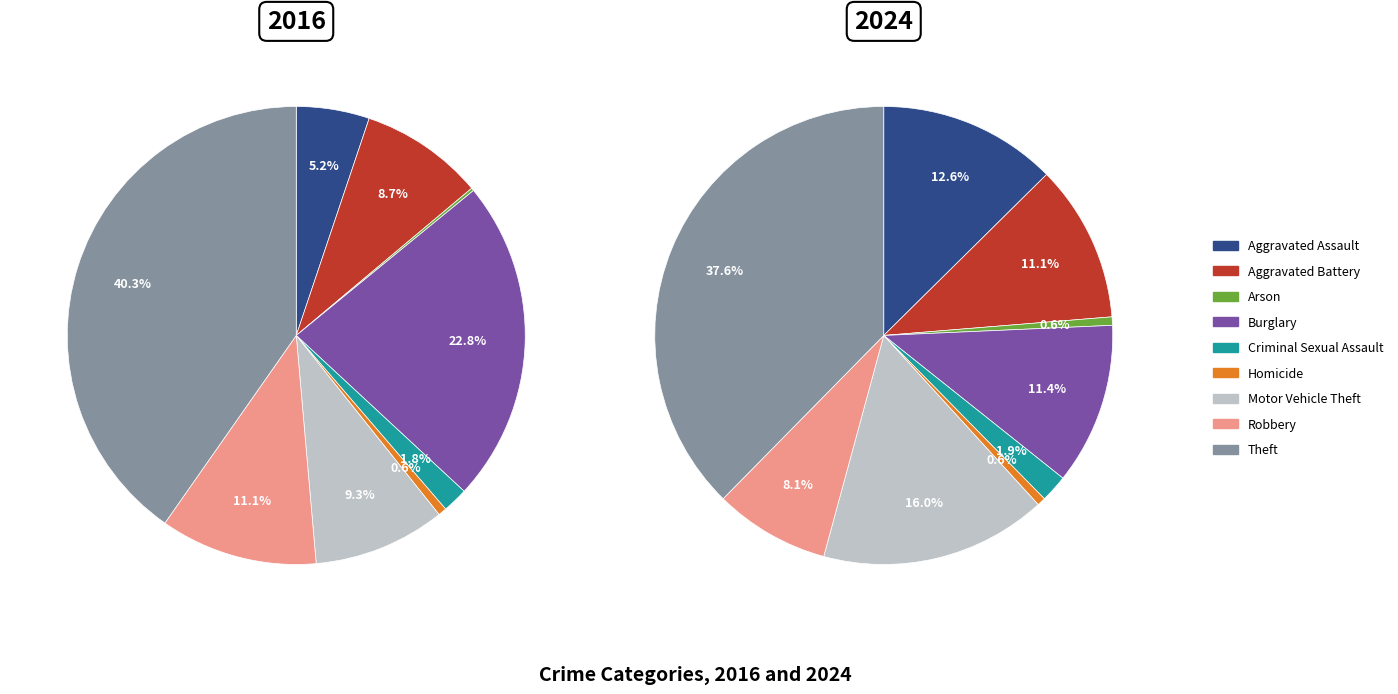

Combined, do Burglary and Motor Vehicle Theft account for over 50%?

No